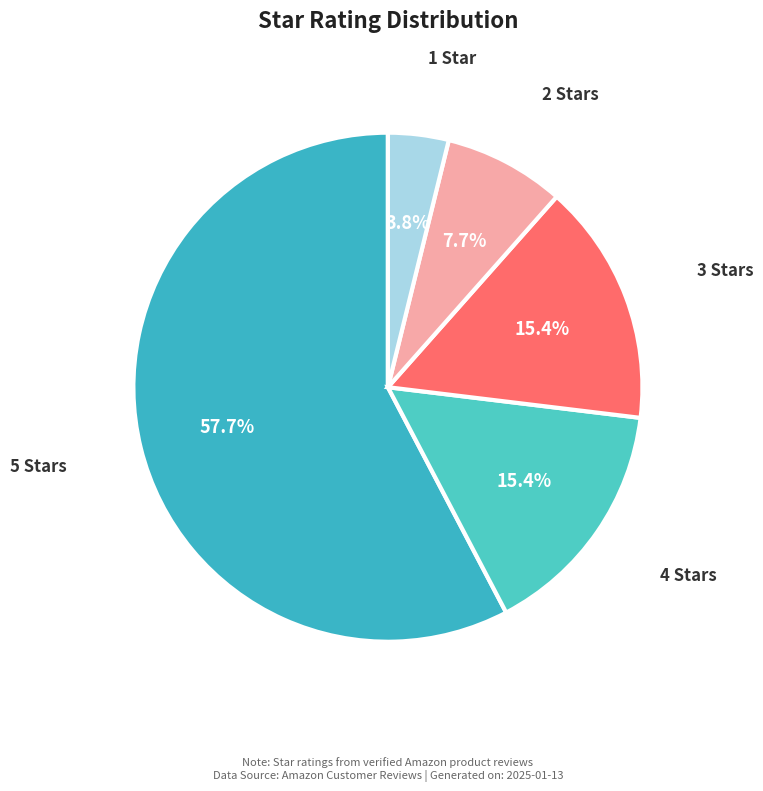

How many slices are in this pie chart?

5